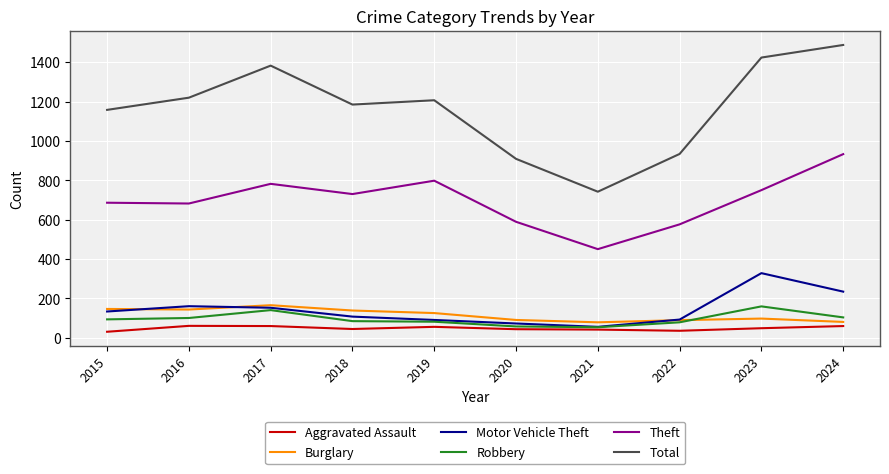

Which category has the lowest value in the Total series?

2021